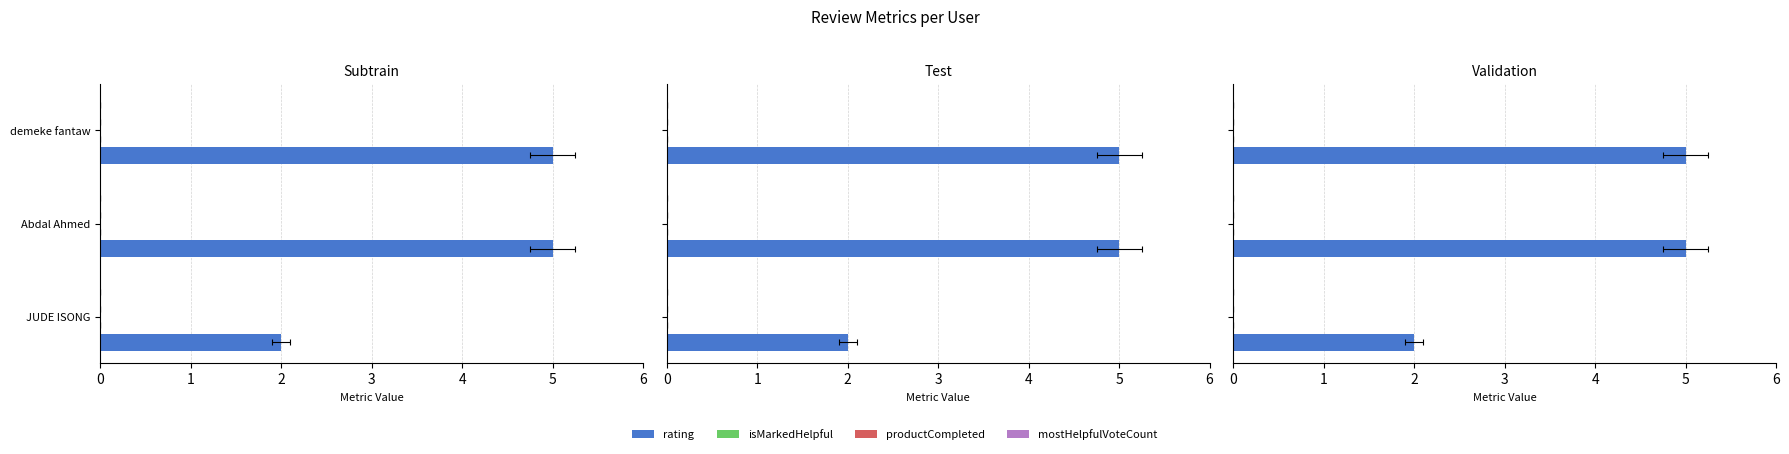

What is the value of the mostHelpfulVoteCount bar at the 1st from the left?

0.2